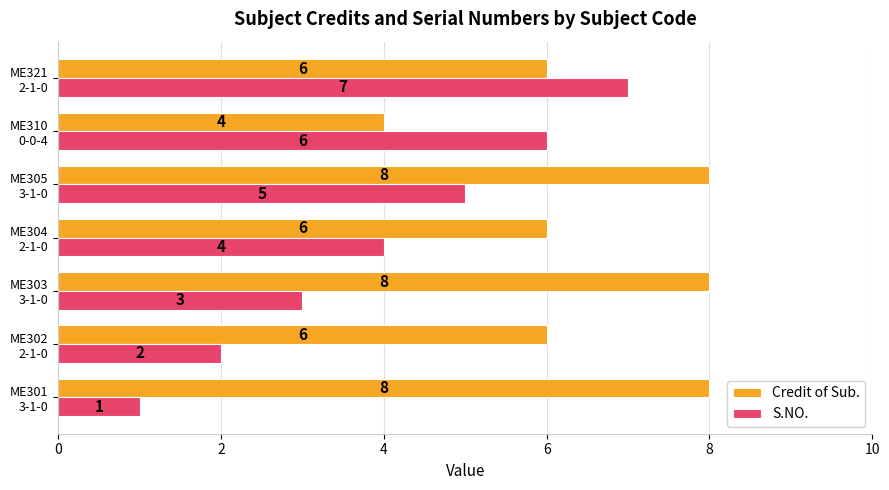

What is the difference between the maximum and minimum values in the S.NO. series?

6